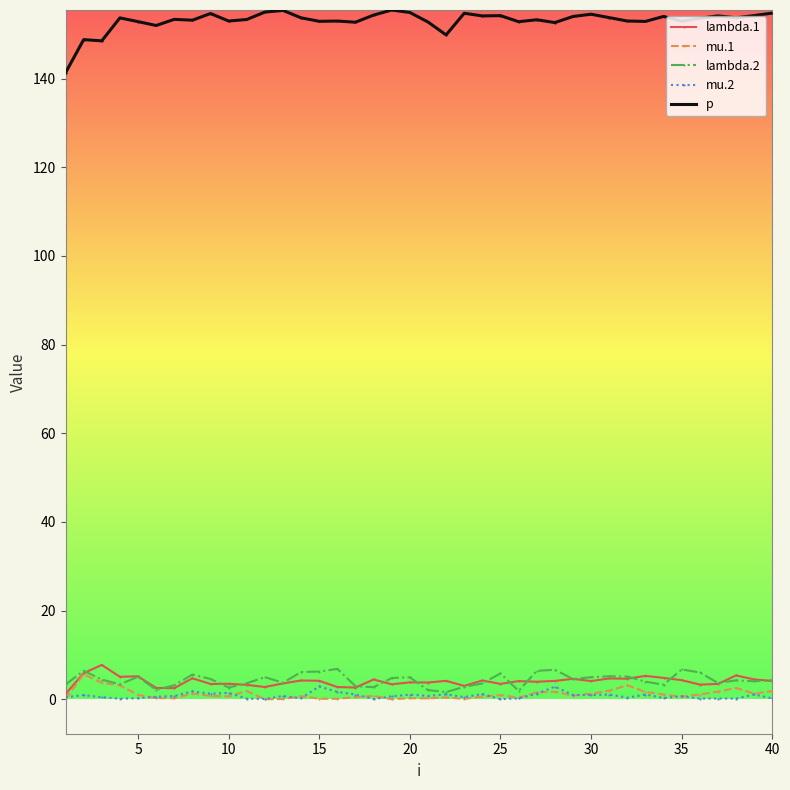

Which series has the largest total across all categories?

p